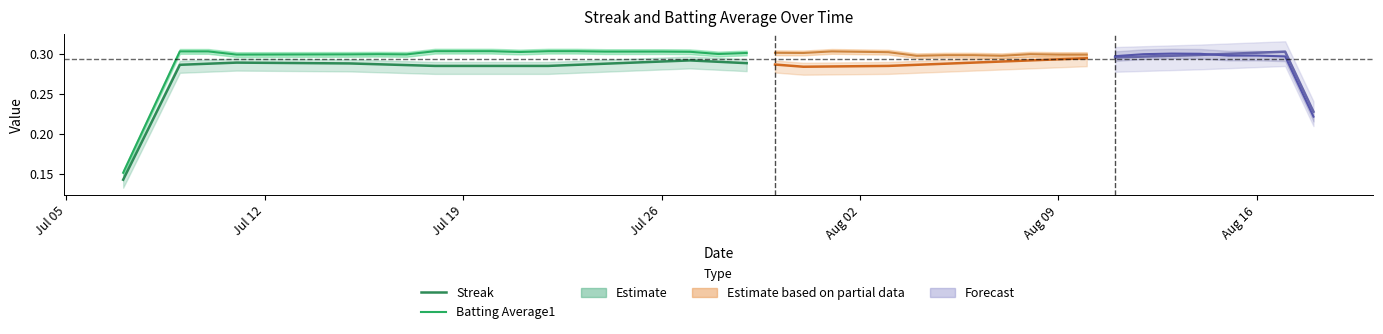

What is the lowest value of the Batting Average1 series?

0.2